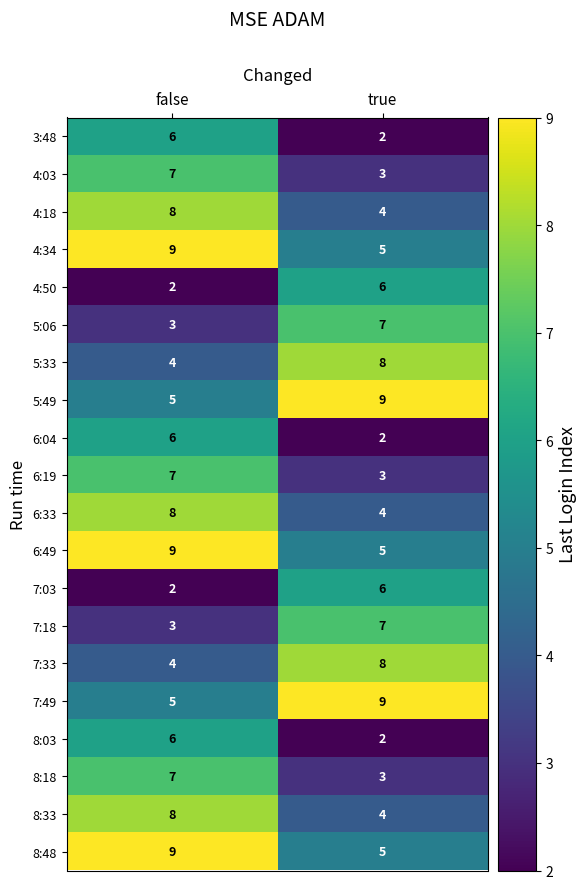

What is the difference between the highest and lowest values at false?

7